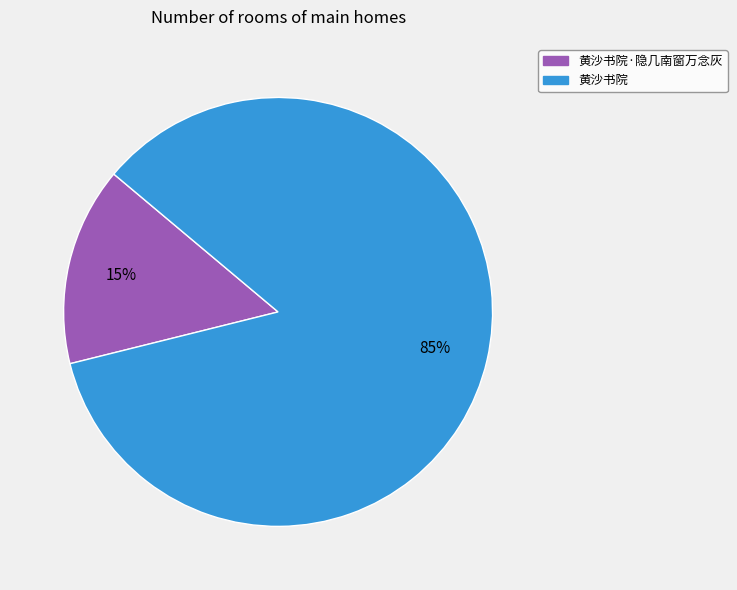

Is it true that 黄沙书院·隐几南窗万念灰 is 15% of the pie?

True